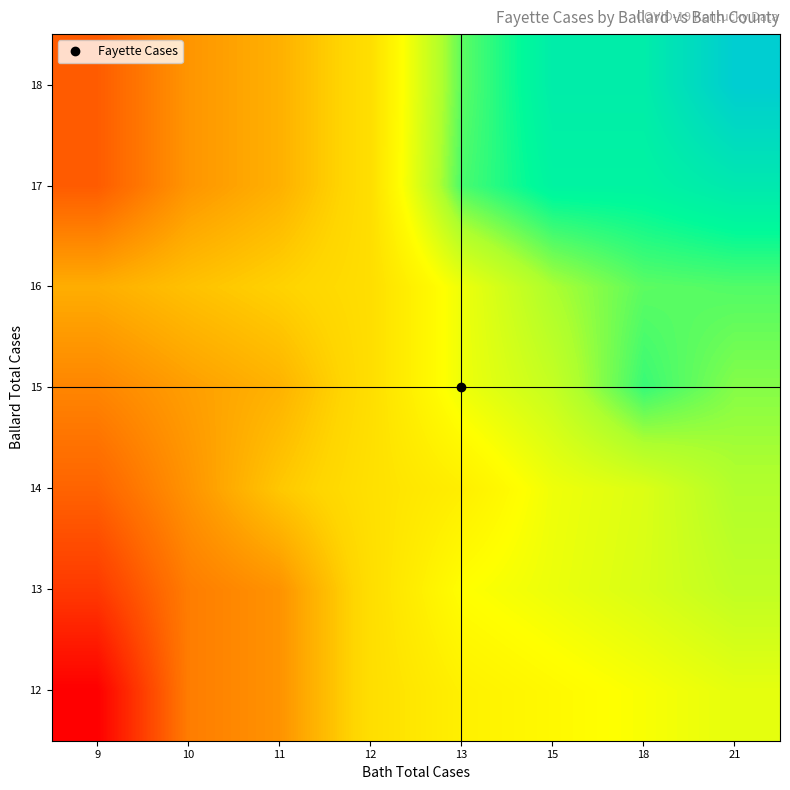

List the series in order of their peak value, highest first.

18, 17, 15, 16, 14, 13, 12